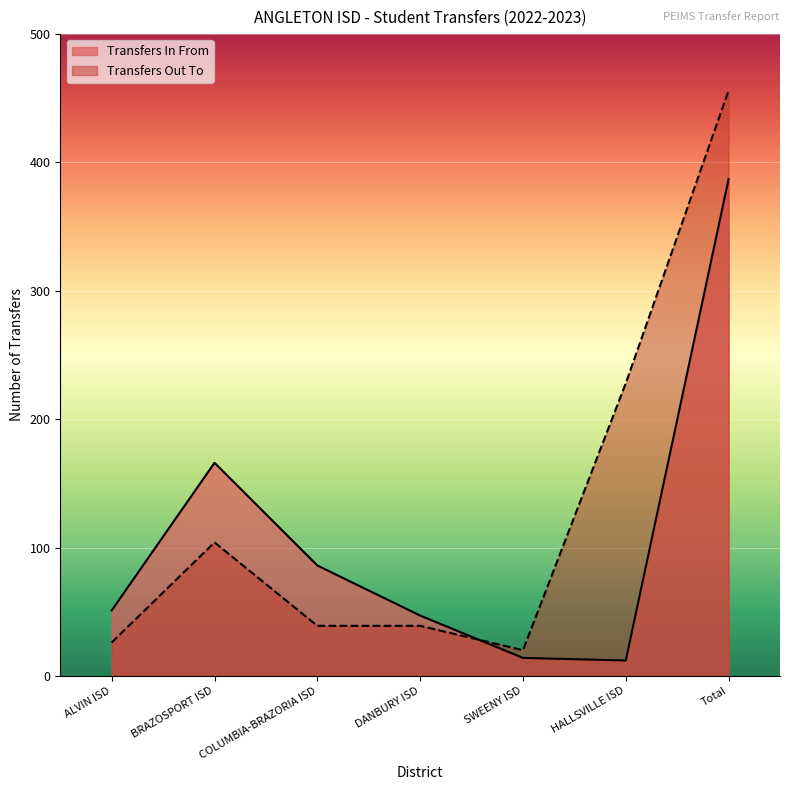

True or false: Transfers Out To has a value of 26 at ALVIN ISD.

True